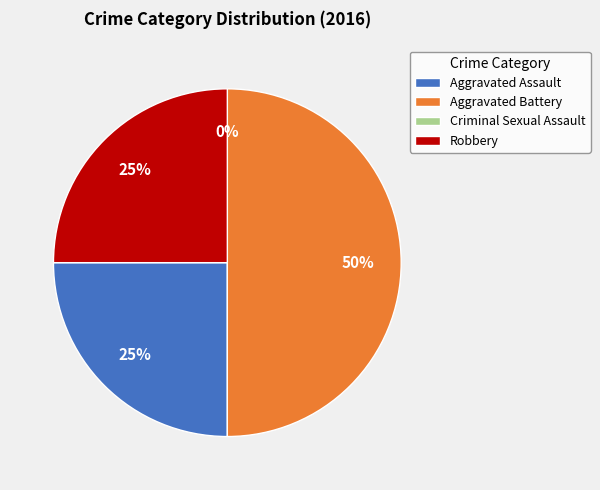

To the nearest percent, what portion does Aggravated Battery represent?

50%